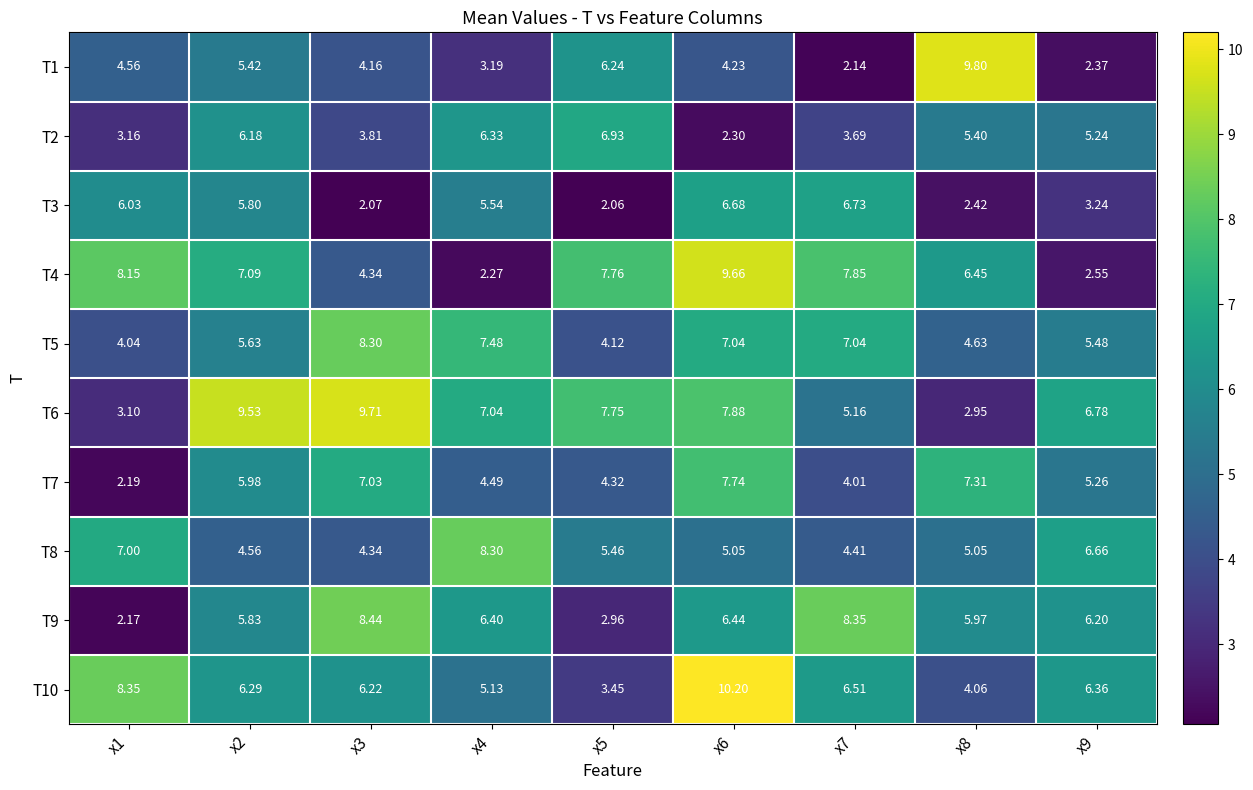

What is the difference between the highest and lowest values at x6?

7.9